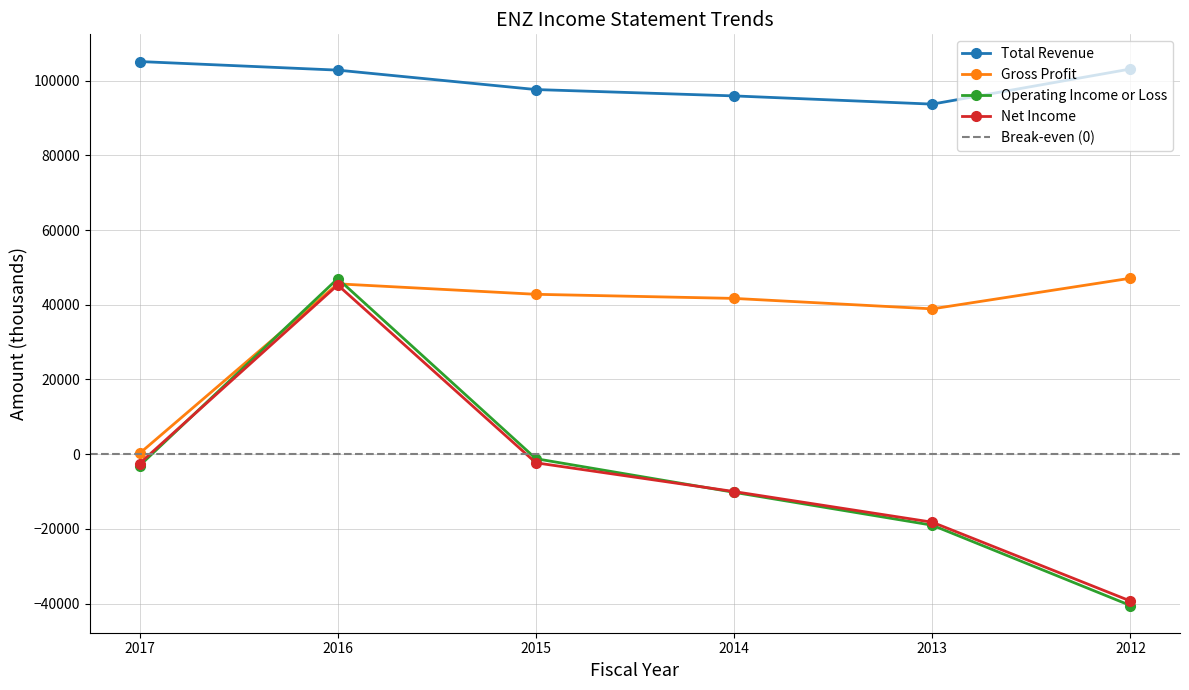

True or false: Operating Income or Loss and Total Revenue intersect in this chart.

False